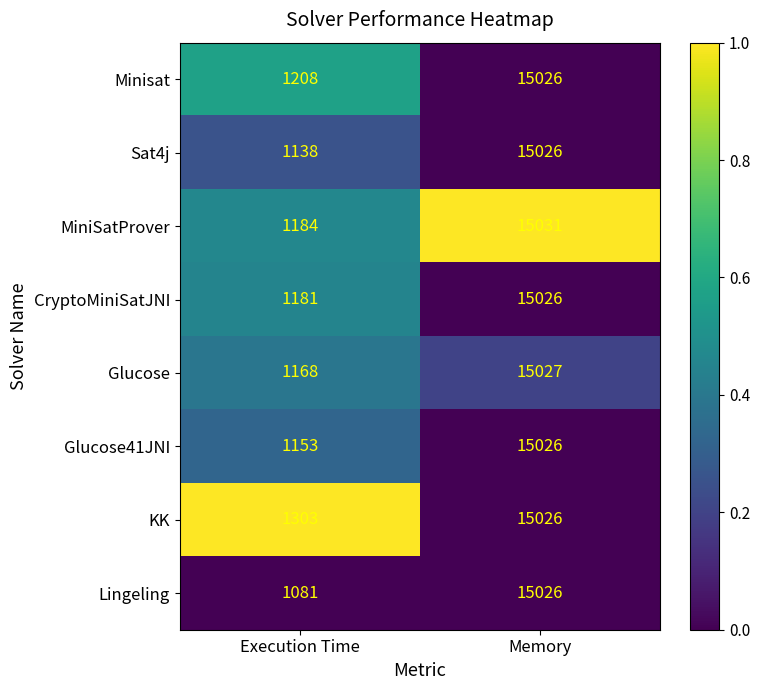

Which series changed the most between Execution Time and Memory?

Lingeling